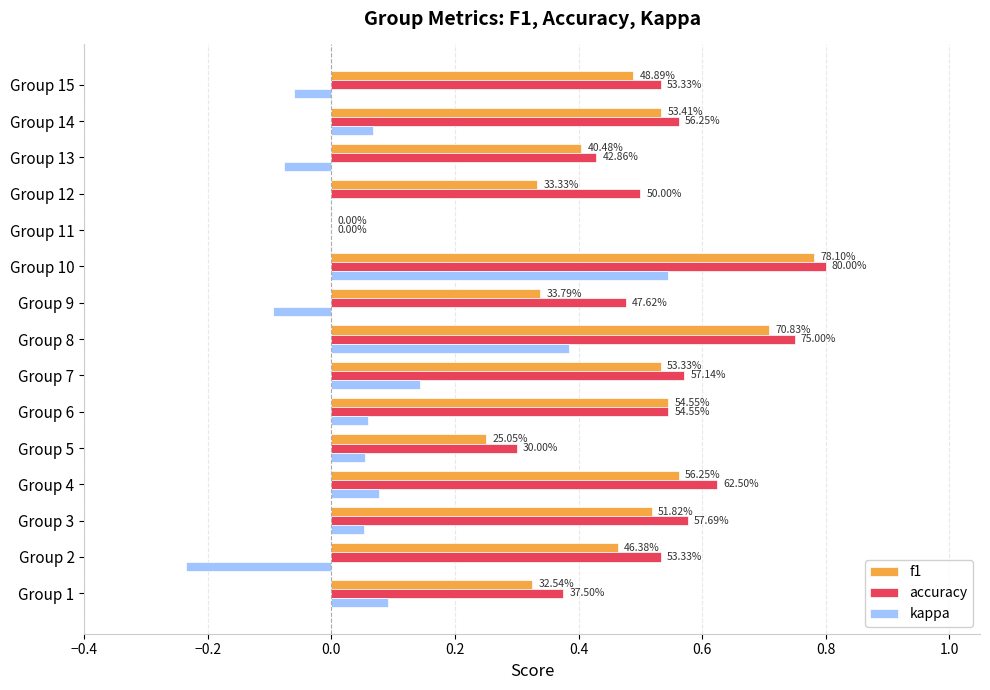

What are all the series names shown in the legend?

f1, accuracy, kappa